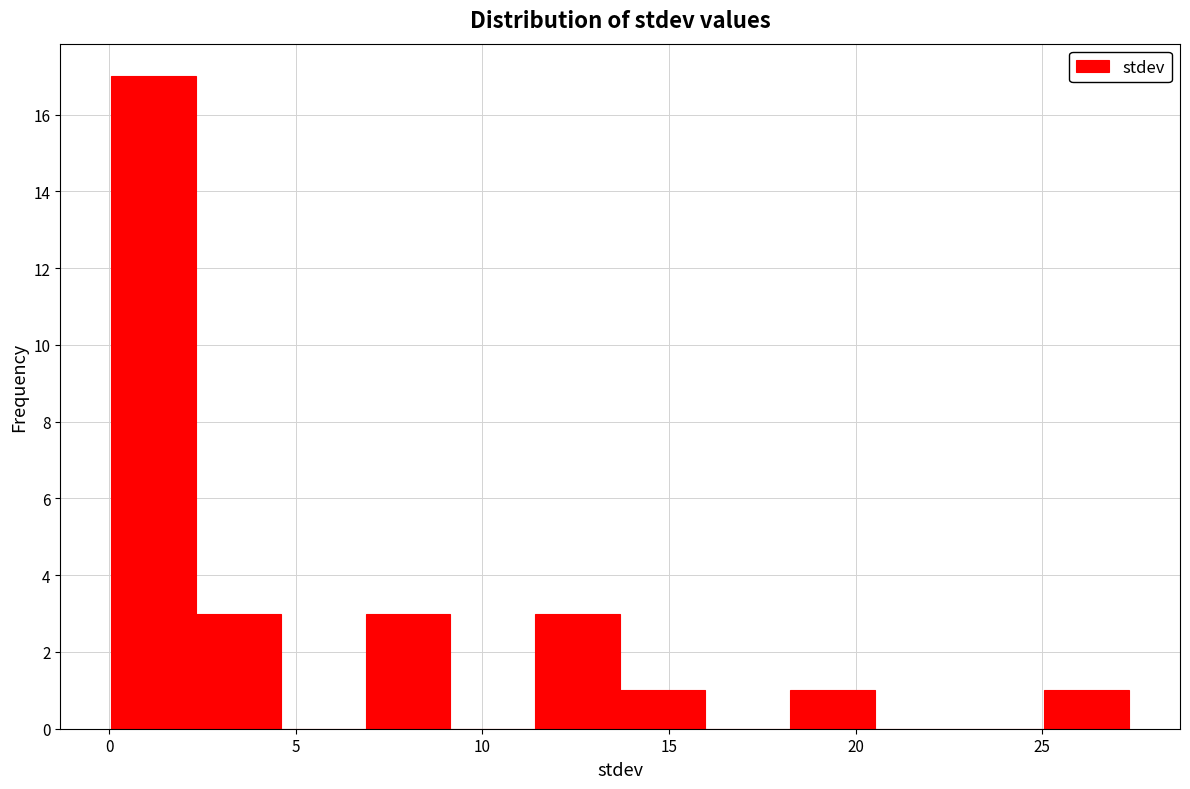

Reading left to right, list every bar in this chart as the range it spans on the x-axis followed by its height. Neither the bar edges nor the heights are printed on the chart, so give them approximately, as read against the axes.

0.0 to 2.5: 17
2.5 to 4.5: 3
4.5 to 7.0: 0
7.0 to 9.0: 3
9.0 to 11.5: 0
11.5 to 13.5: 3
13.5 to 16.0: 1
16.0 to 18.0: 0
18.0 to 20.5: 1
20.5 to 23.0: 0
23.0 to 25.0: 0
25.0 to 27.5: 1